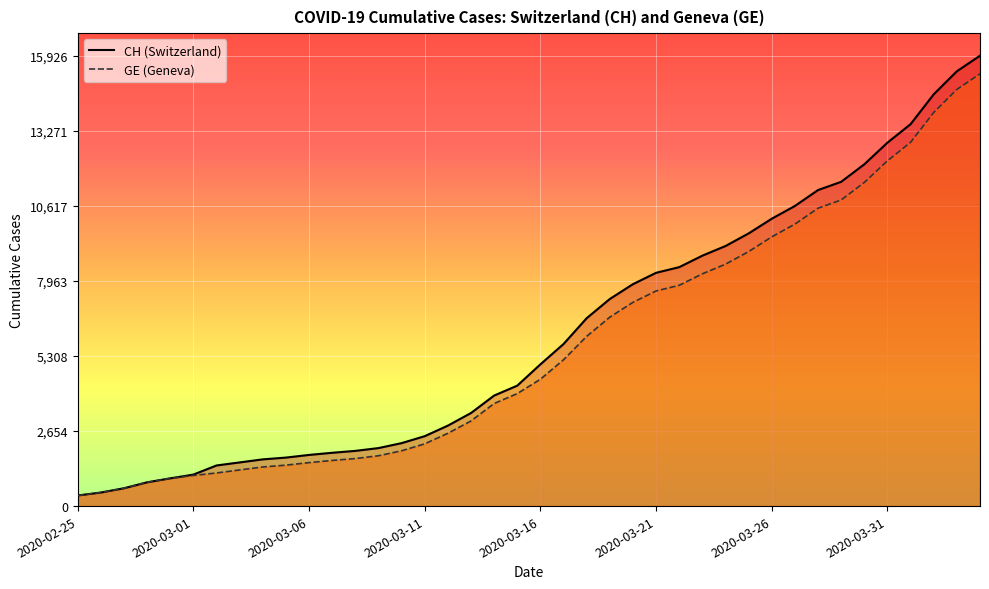

At 2020-03-31, list the series in order from smallest to largest.

GE, CH